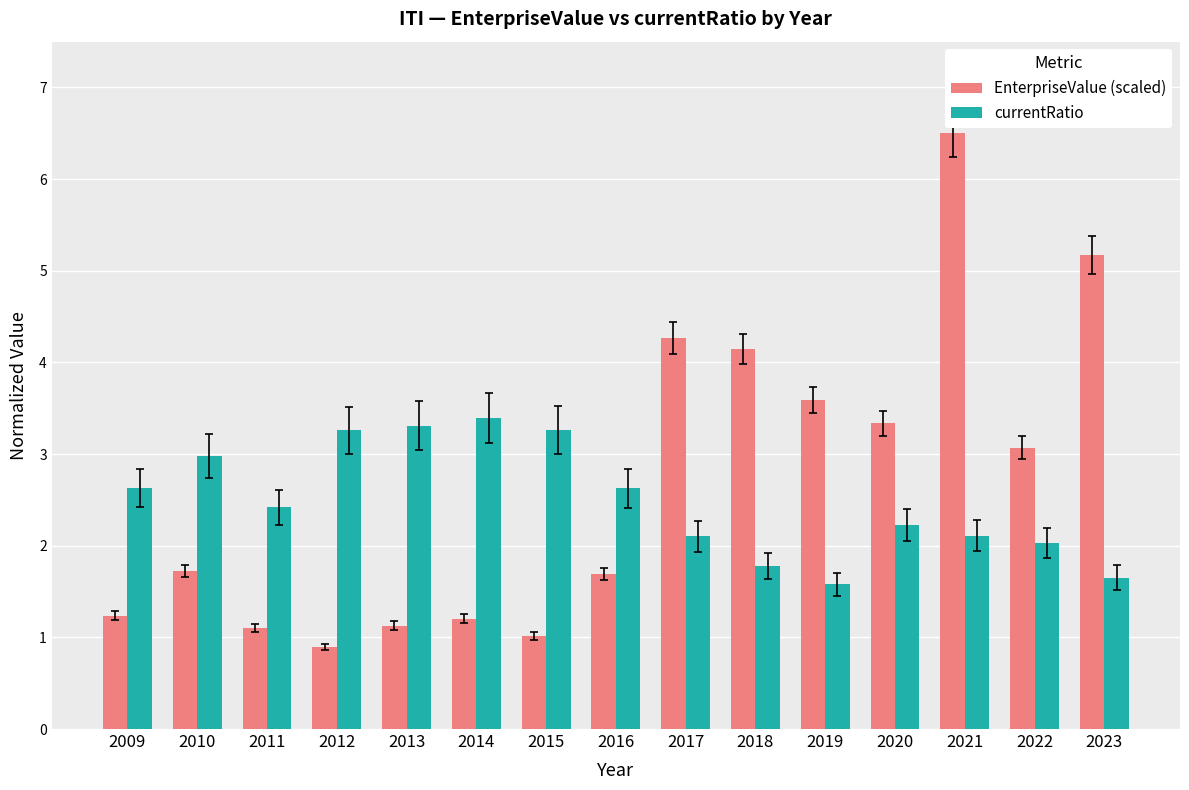

True or false: EnterpriseValue (scaled) has a value of 2.0 at 2009.

False